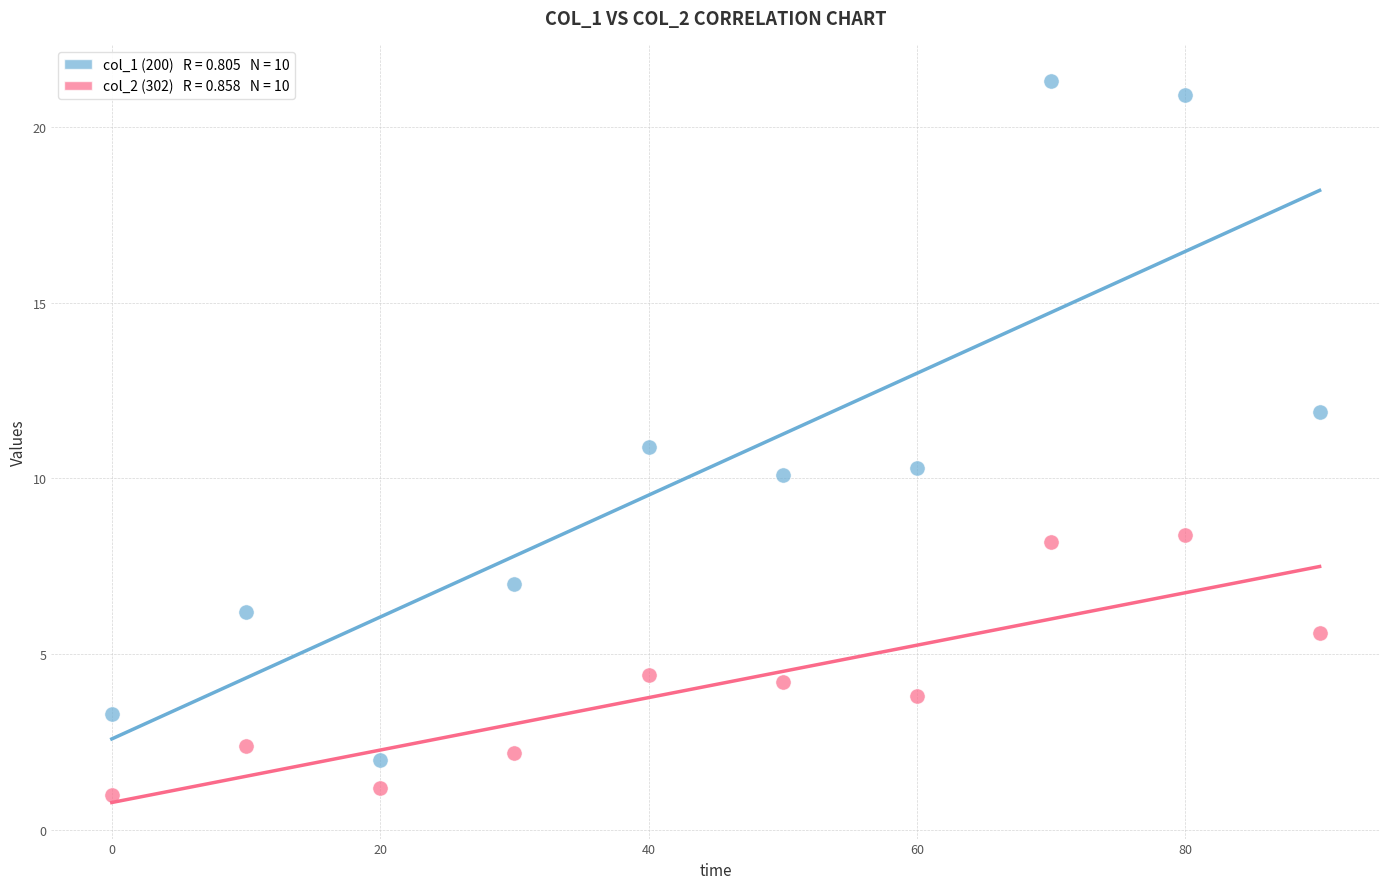

Across all data points, what is the range of X values (max minus min)?

90.0